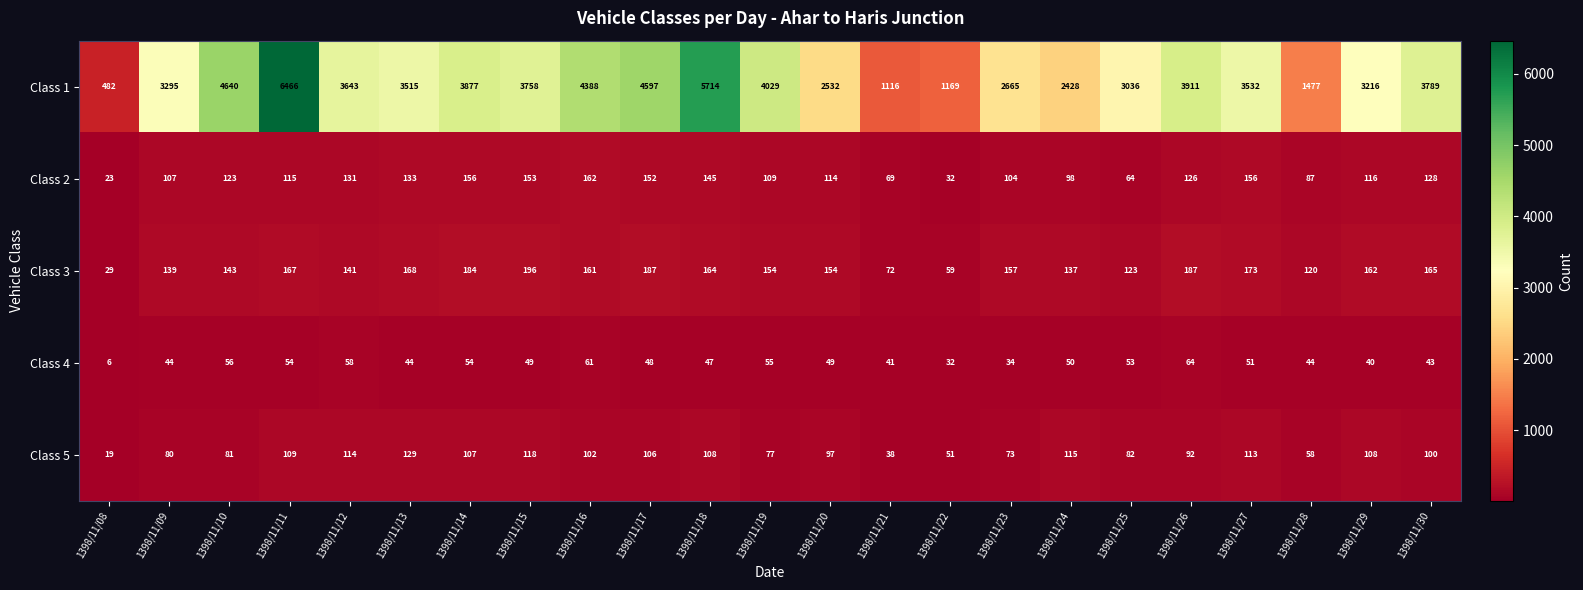

The Class 2 series shows 114 at 1398/11/20. True or false?

True